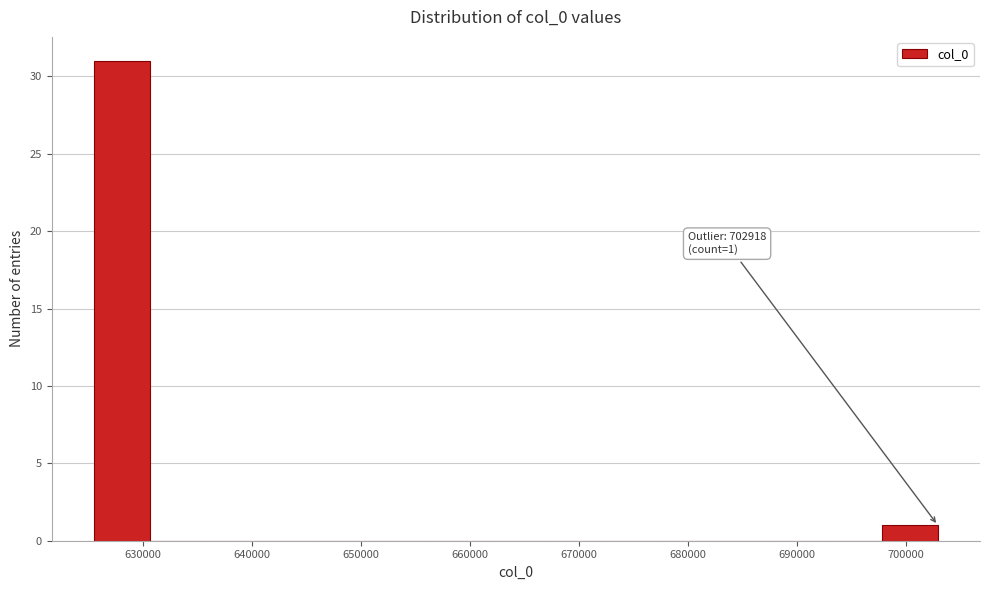

Which range on the x-axis has the tallest bar?

626000 to 631000